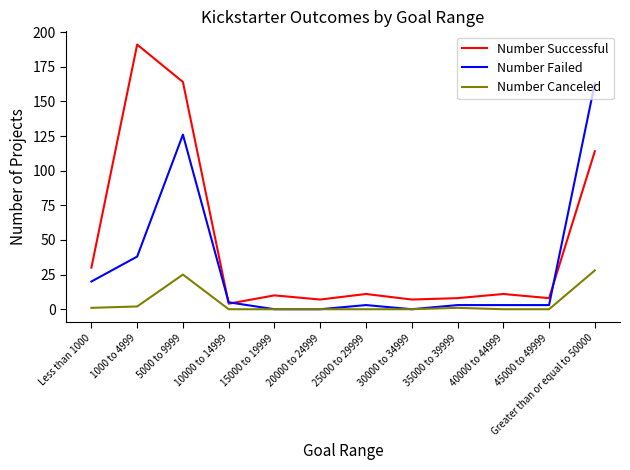

Does the chart display data point markers on the line(s)?

No